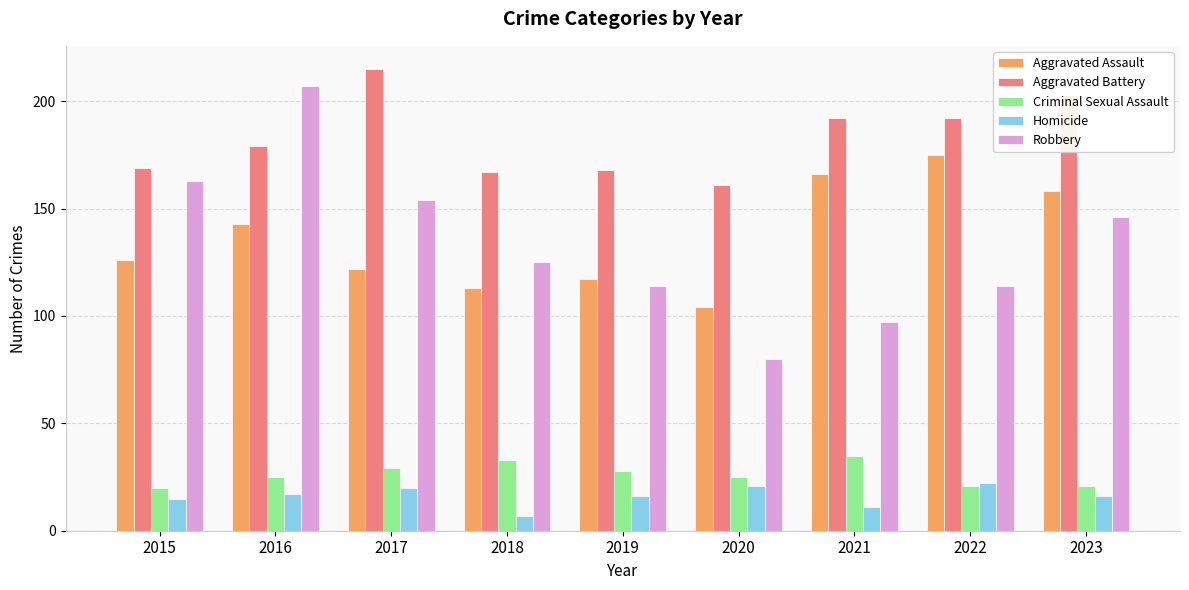

Which series has the largest range (max minus min)?

Robbery